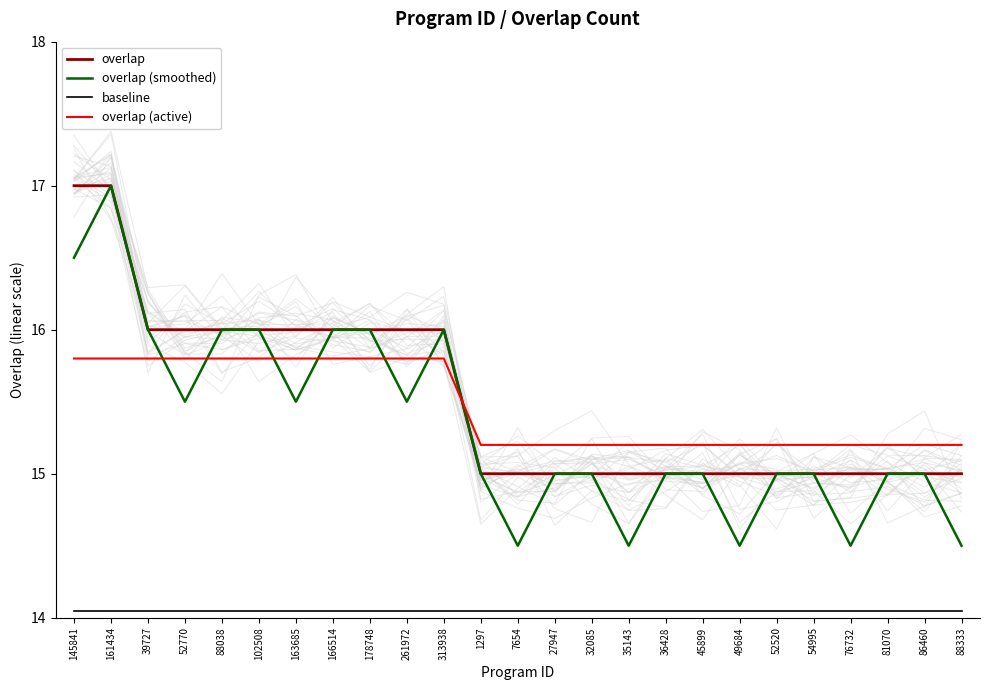

Which label corresponds to the largest value in the chart?

145841